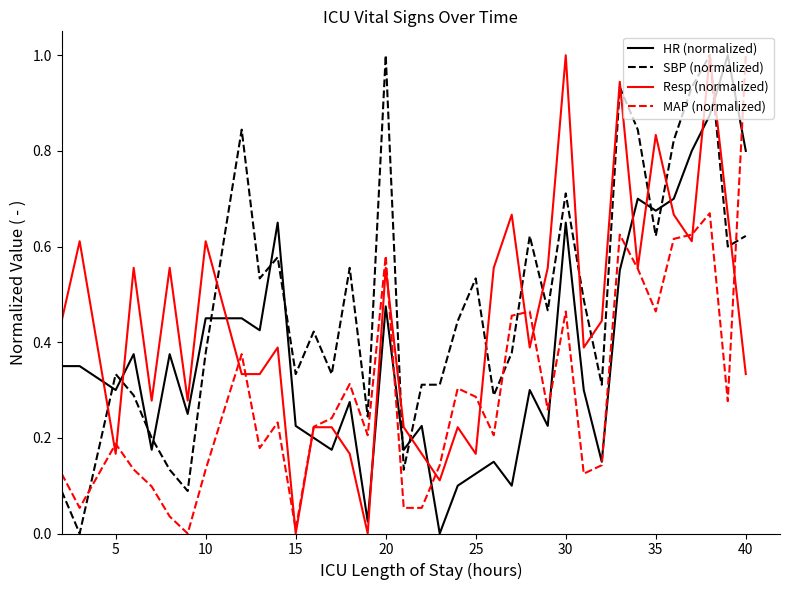

What is the maximum value shown in the chart?

1.0